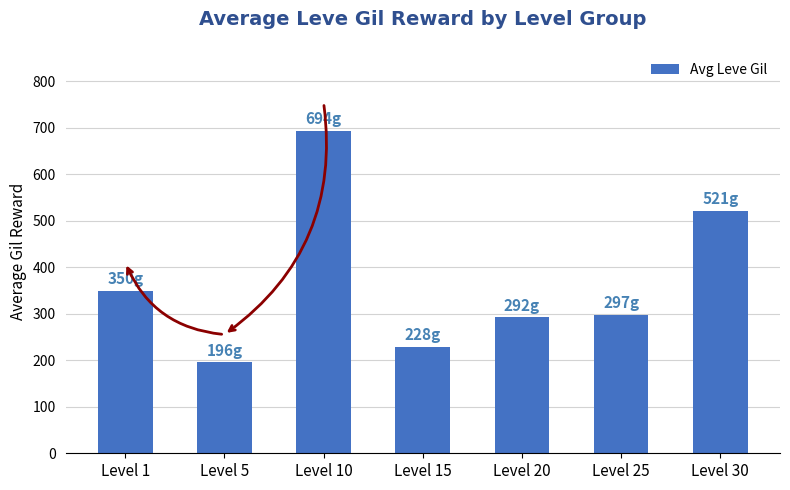

What is the change in value from Level 5 to Level 15?

+33.0